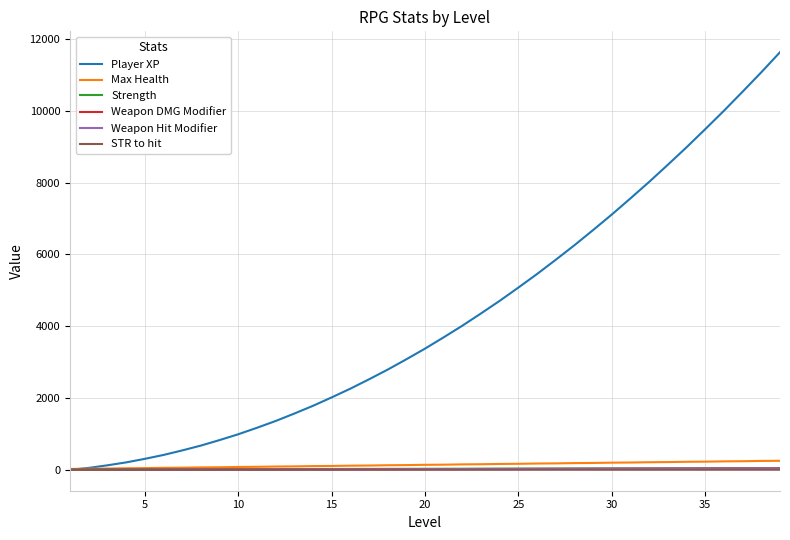

What is the sum of all STR to hit values?

114